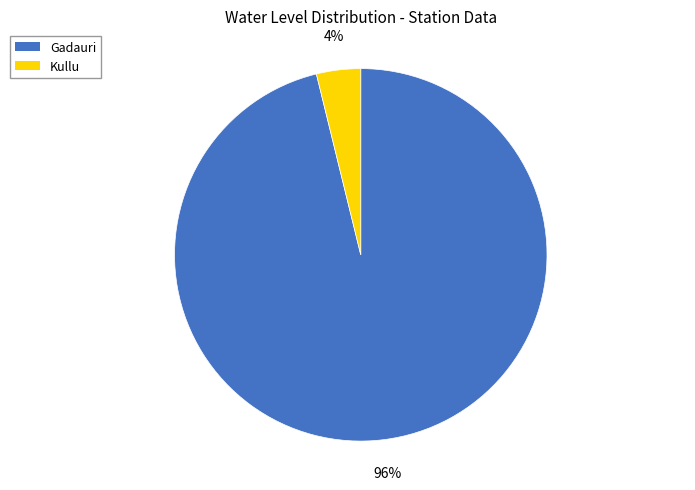

The Kullu slice represents 4% of the pie. True or false?

True